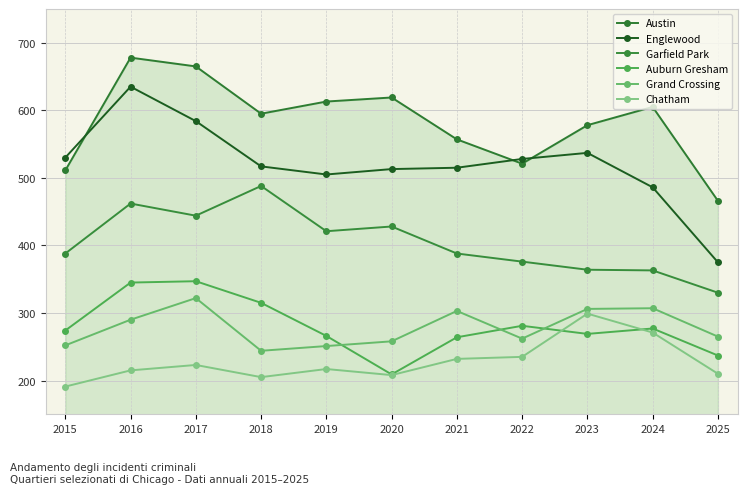

True or false: Grand Crossing and Chatham cross at least once.

False